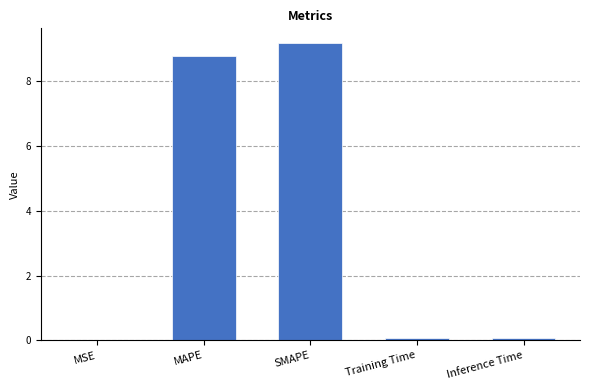

Which label corresponds to the largest value in the chart?

SMAPE